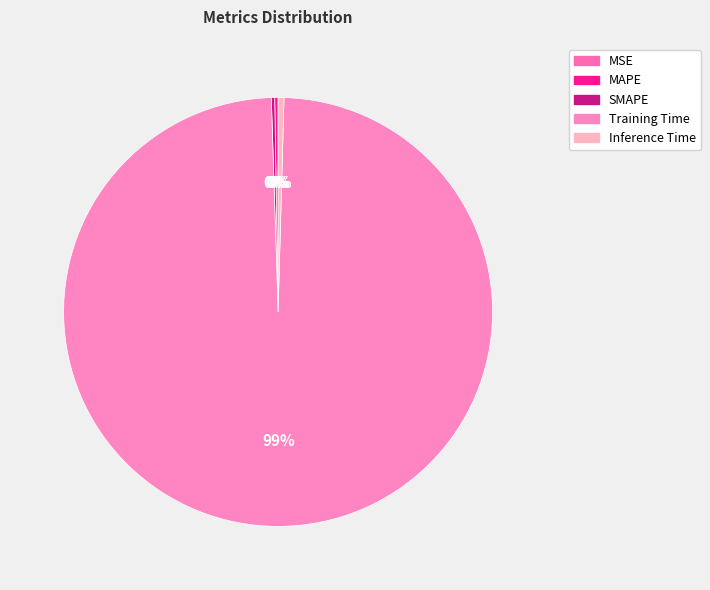

Count the number of slices in the pie.

5